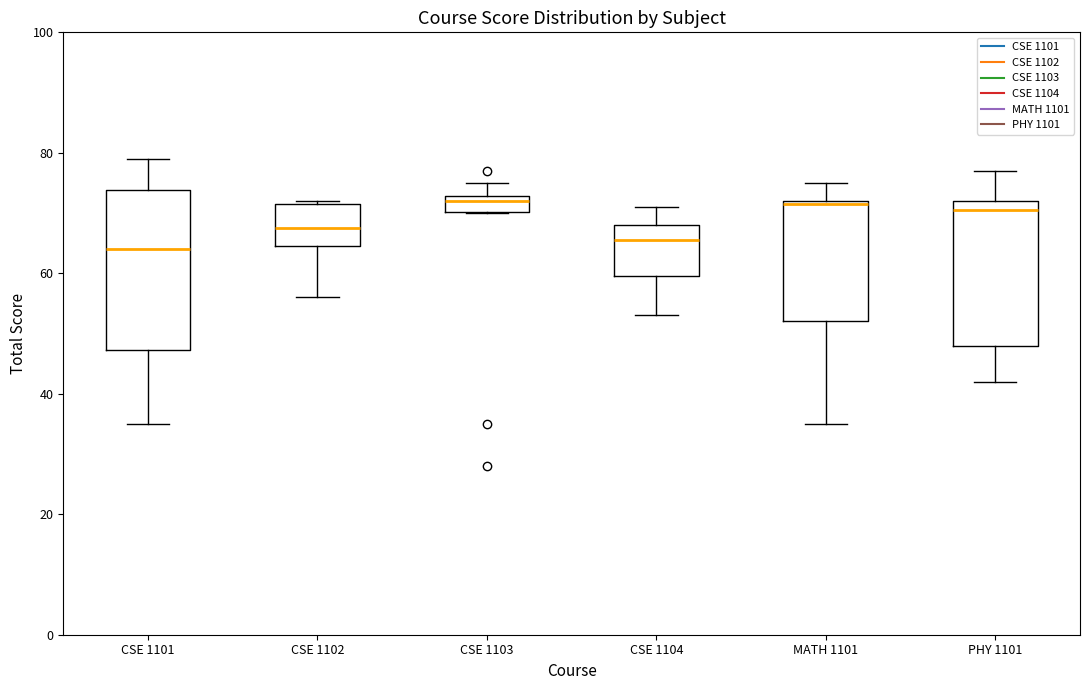

Where is the upper edge of the box for CSE 1102 on the y-axis? The values are not printed on the chart, so give them approximately, as read against the axis.

72